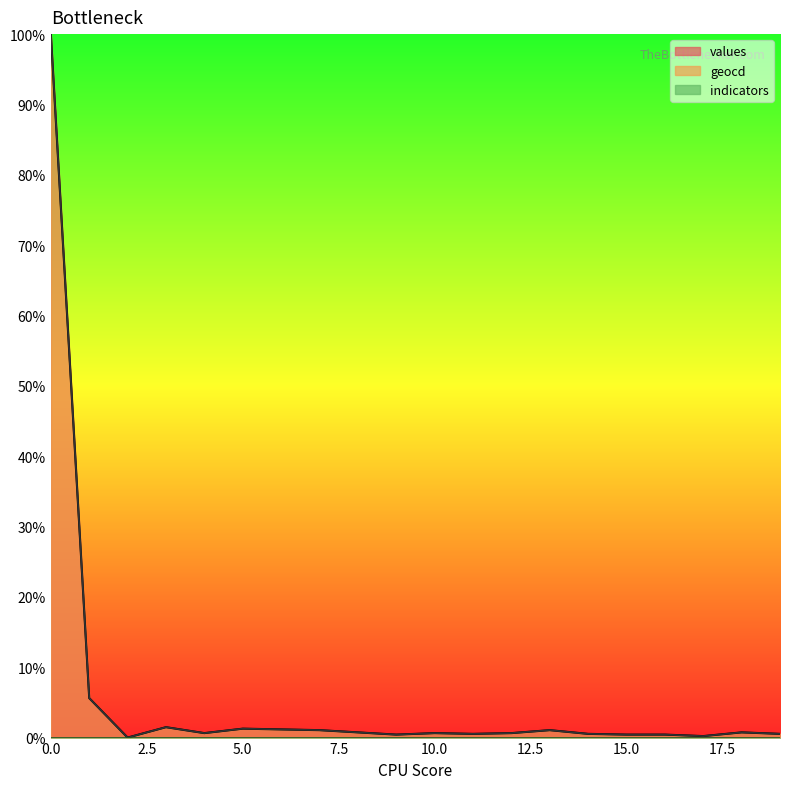

Does the chart have visible grid lines?

No